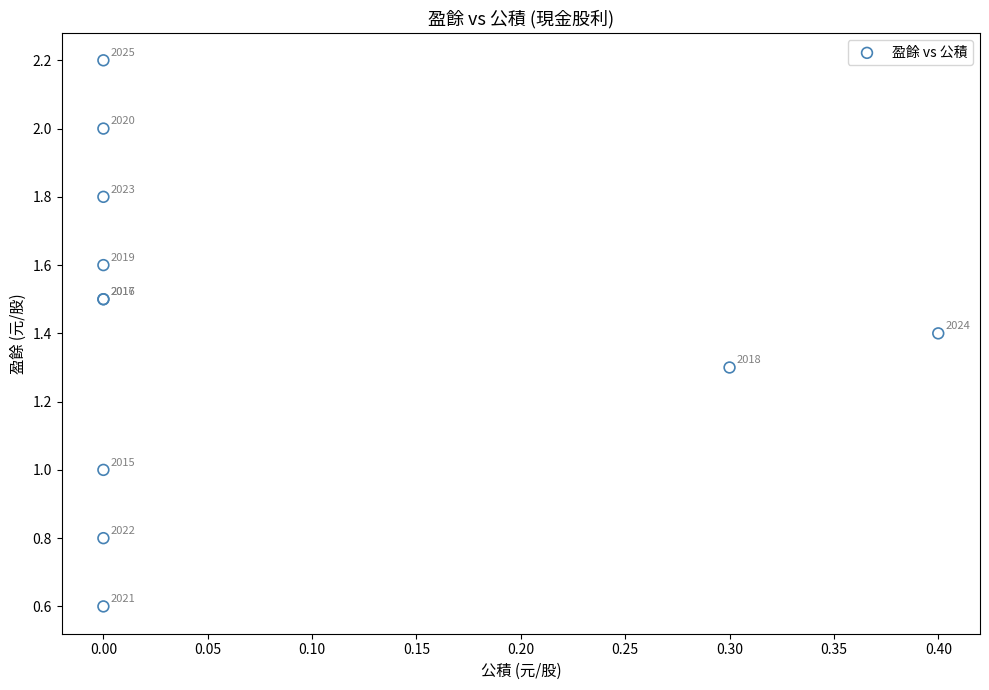

What Y value in the scatter plot is closest to 1?

1.0